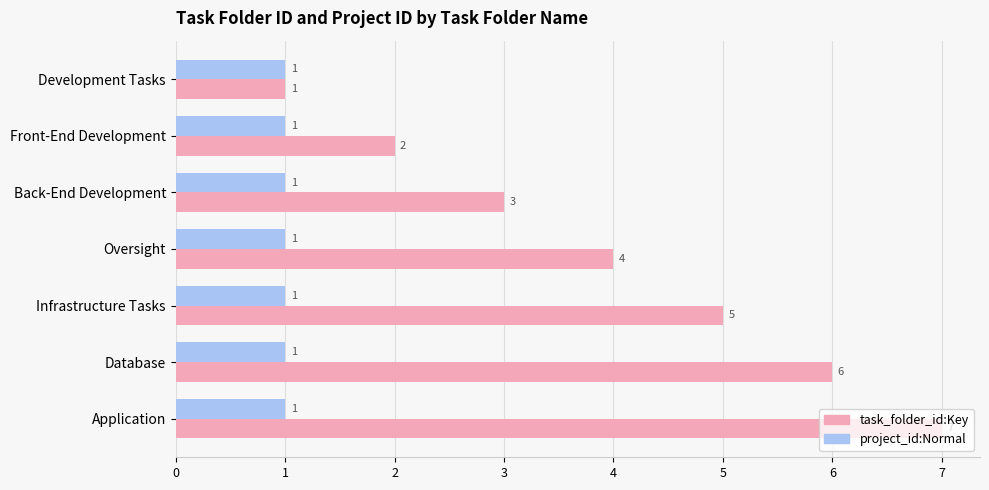

Rank the series by their average value, from highest to lowest.

task_folder_id:Key, project_id:Normal